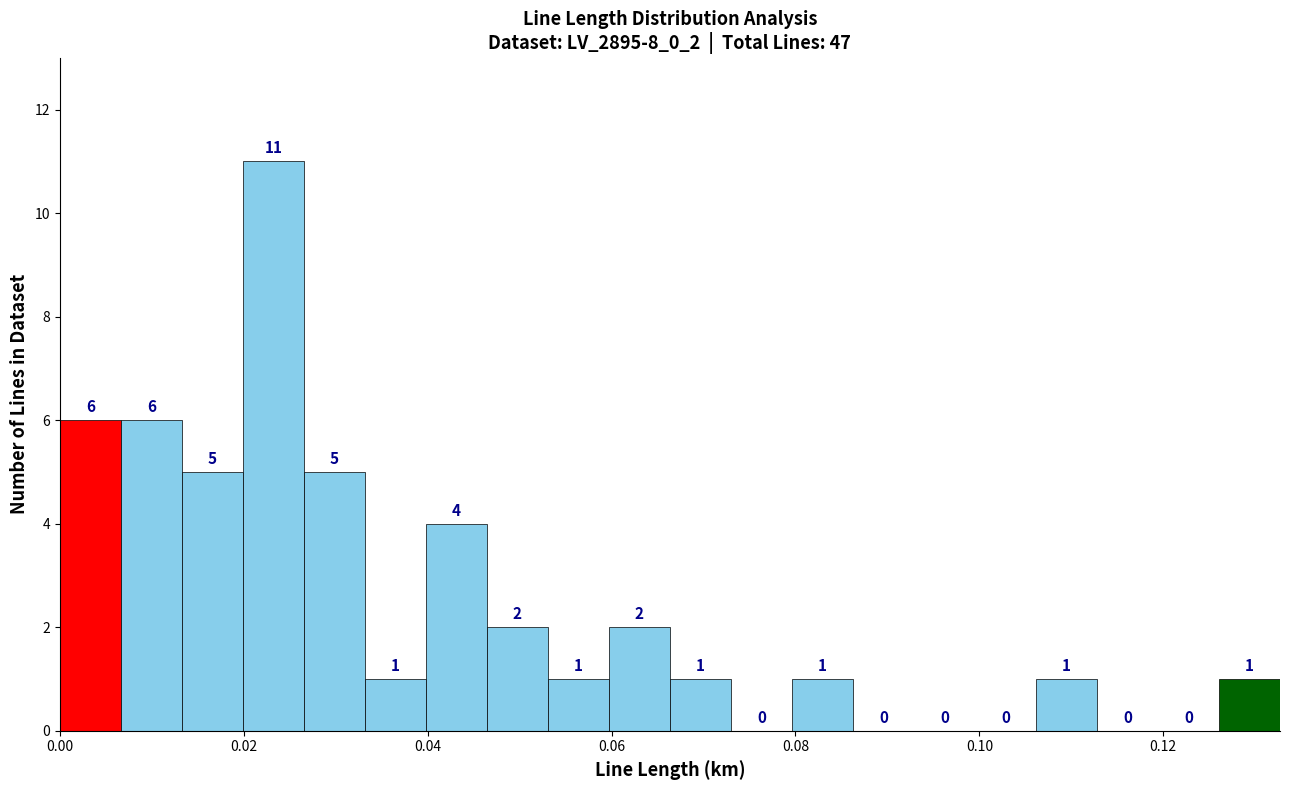

Read against the x-axis, roughly where is the centre of the tallest bar?

0.024